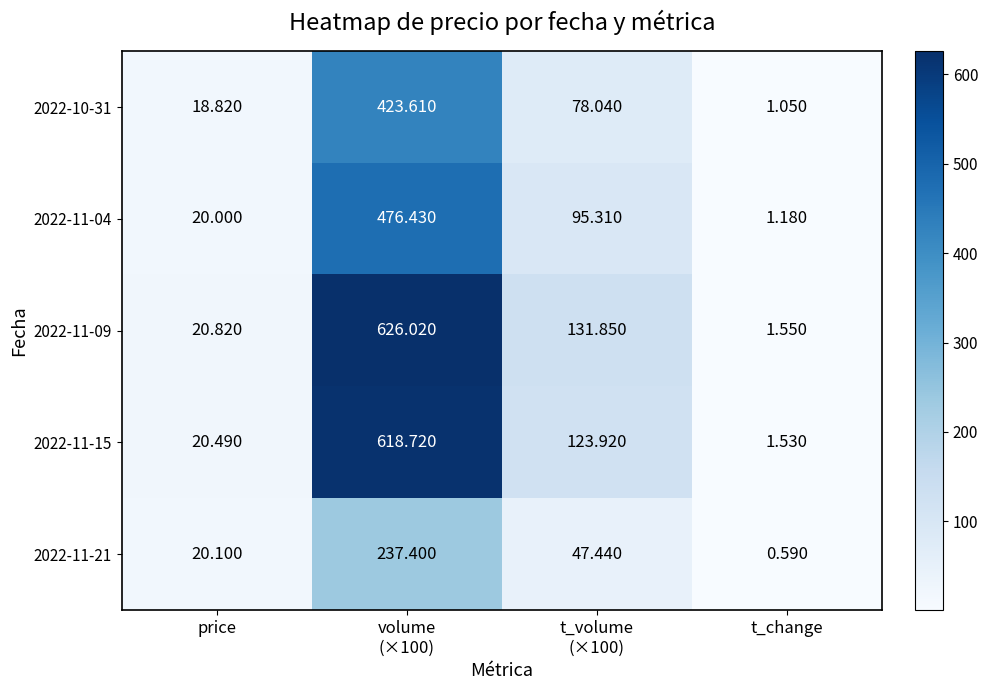

At which label does 2022-11-21 reach its minimum?

t_change